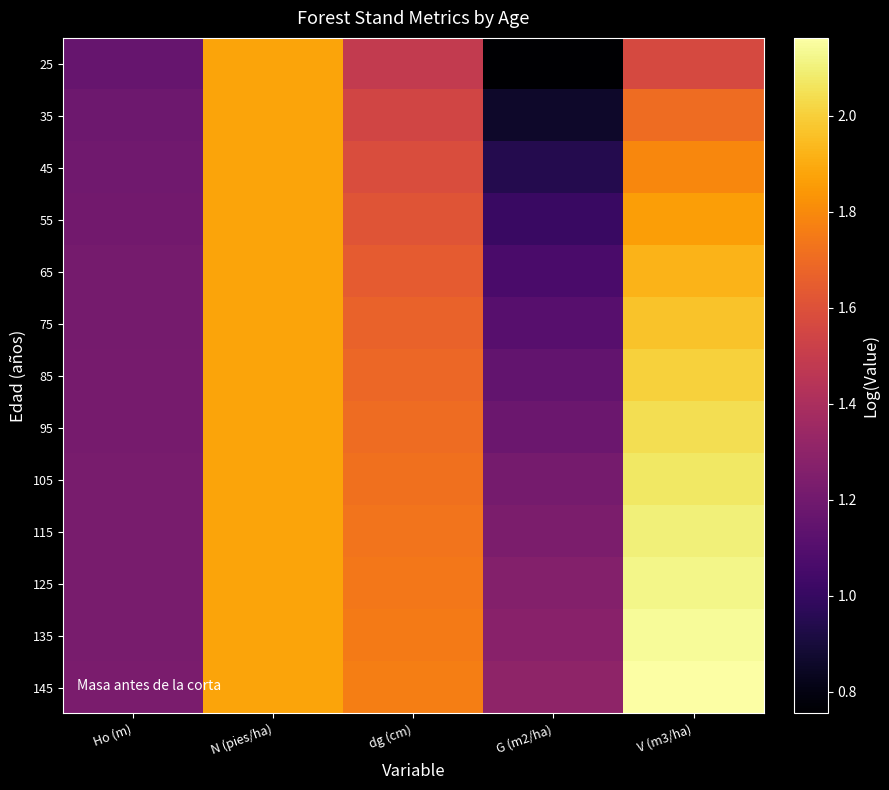

Which has a higher value, dg (cm) or G (m2/ha)?

dg (cm)